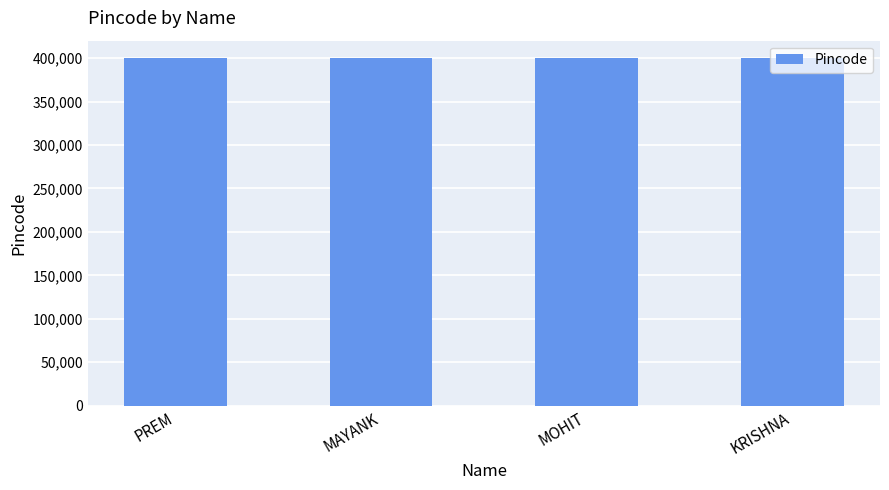

How many categories are shown in the chart?

4